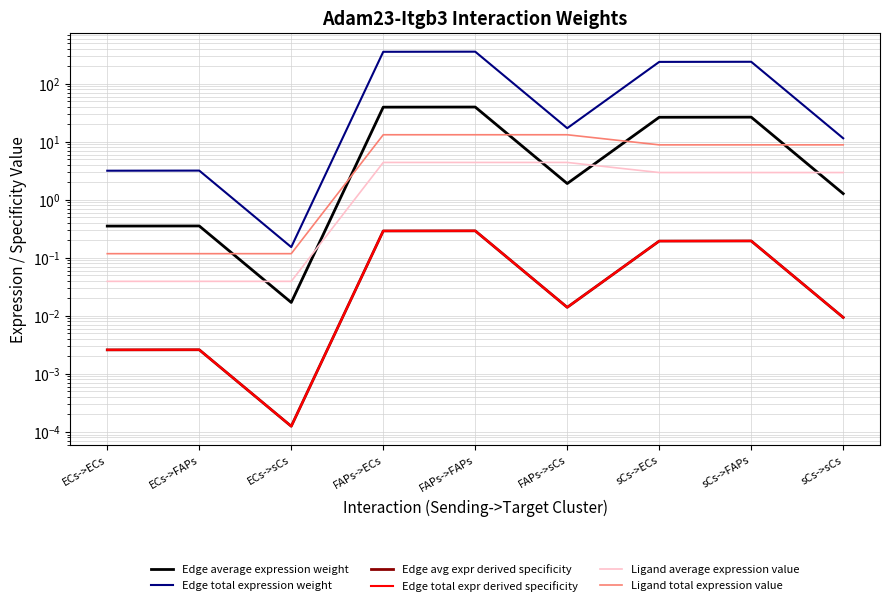

True or false: Edge avg expr derived specificity and Edge average expression weight cross at least once.

False